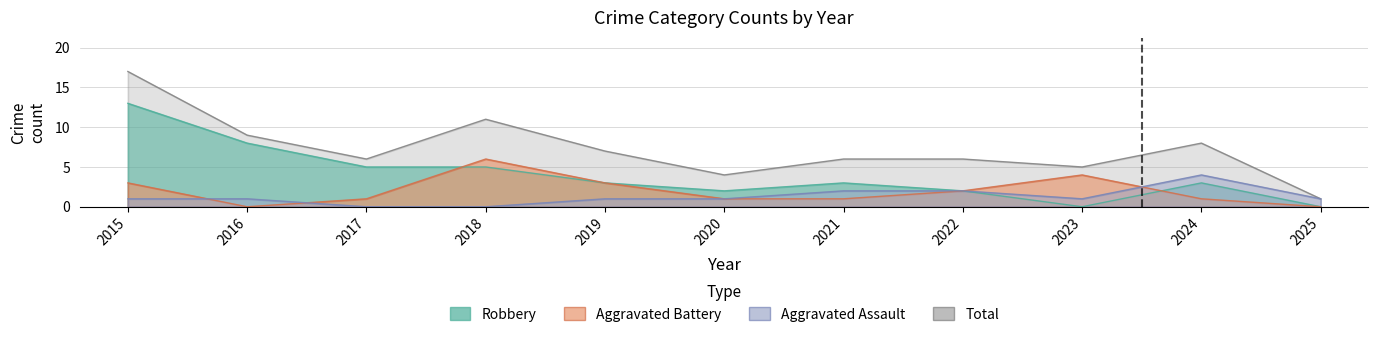

Which series has the largest range (max minus min)?

Total